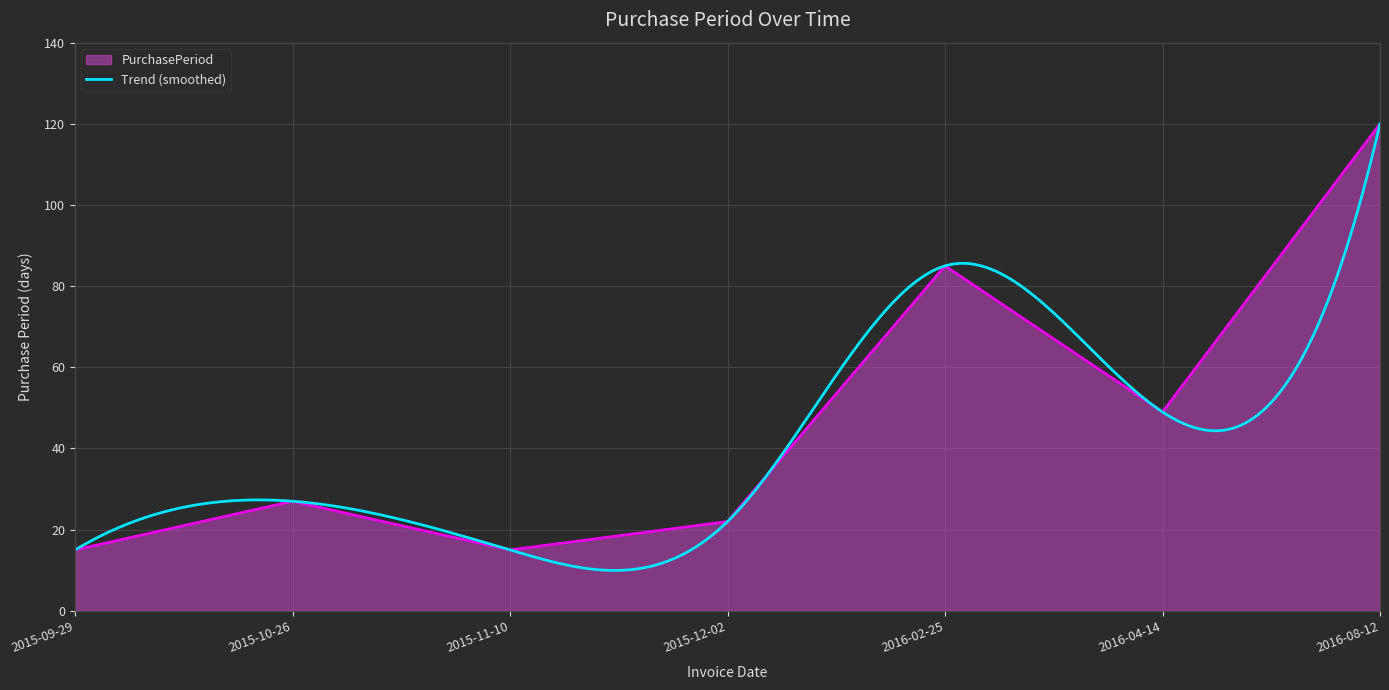

What is the change in value from 2015-12-02 to 2016-02-25?

+63